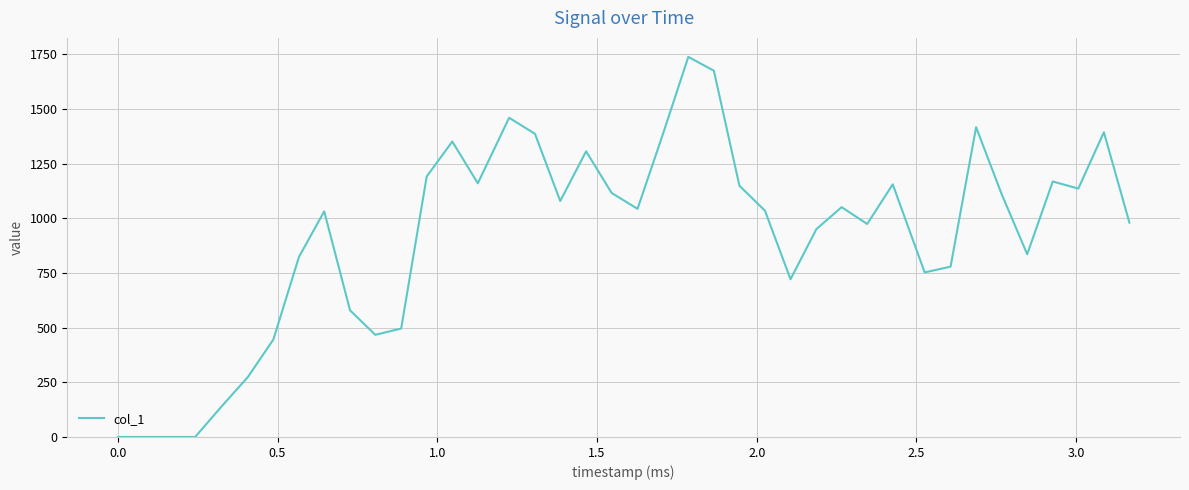

What is the difference between the maximum and minimum values?

1738.2